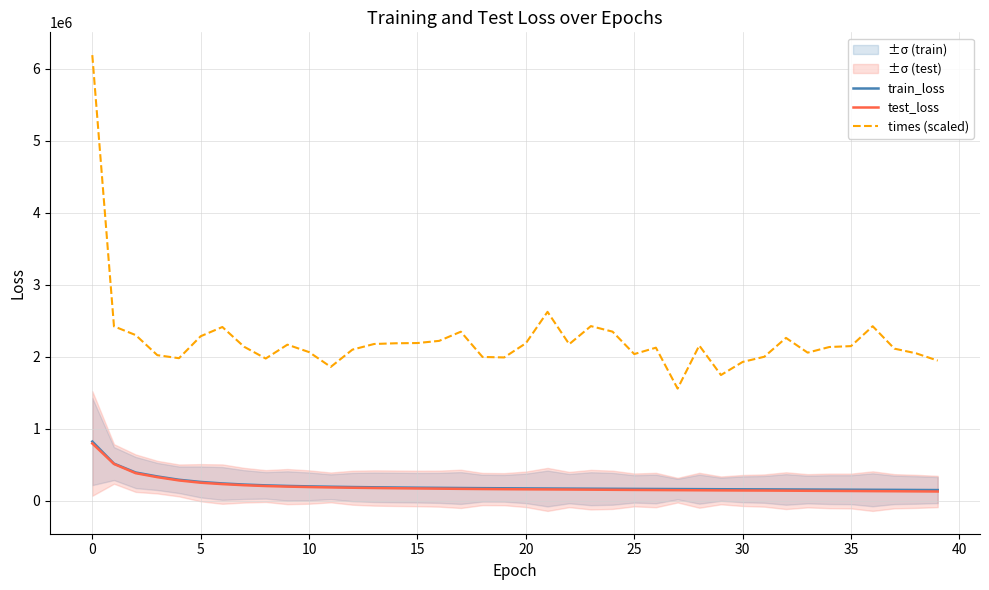

What is the sum of the test_loss values at 17 and 11?

344267.4